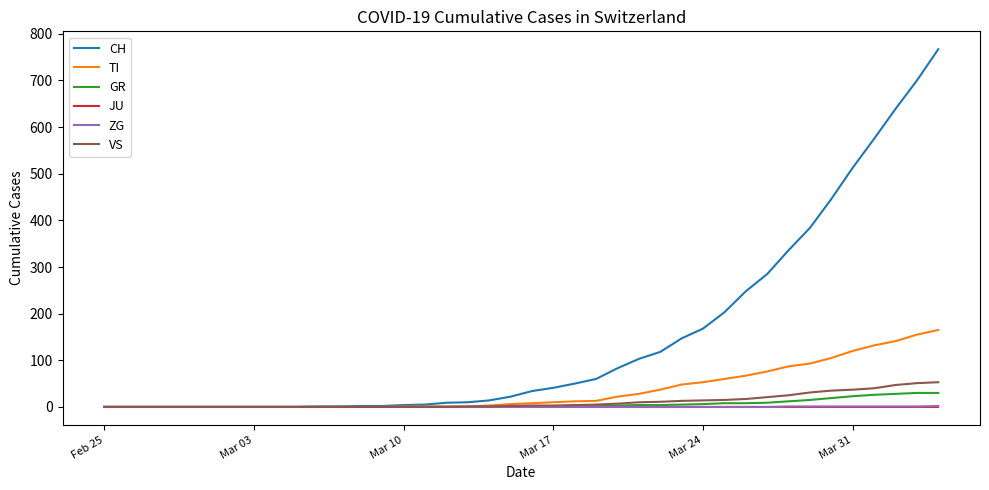

Which series has the largest range (max minus min)?

CH